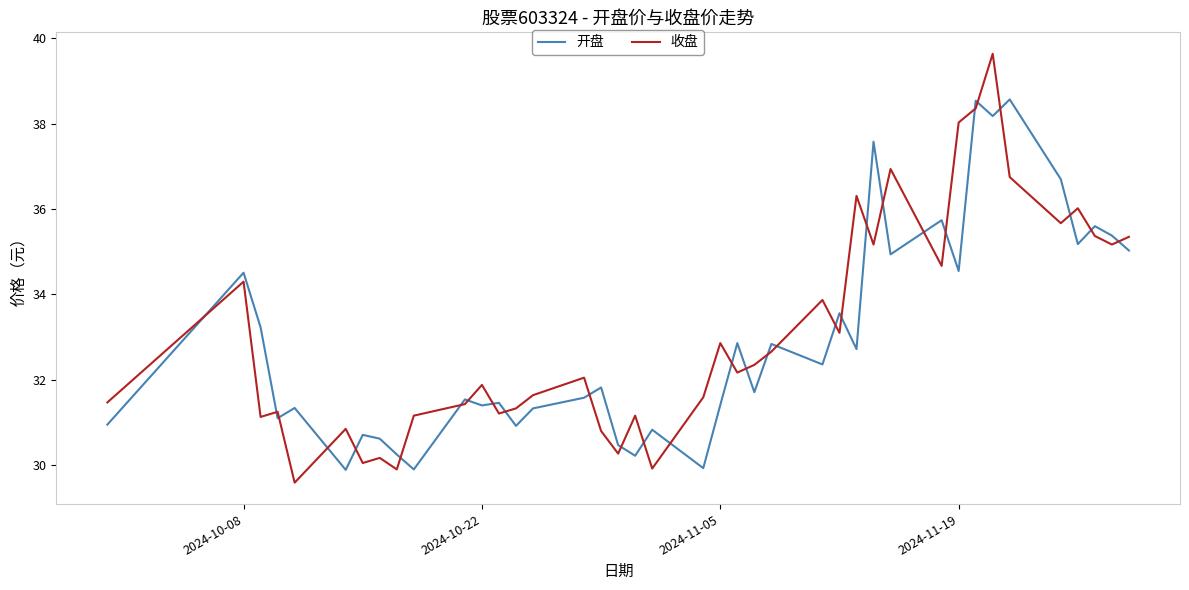

What is the maximum value for 开盘?

38.6